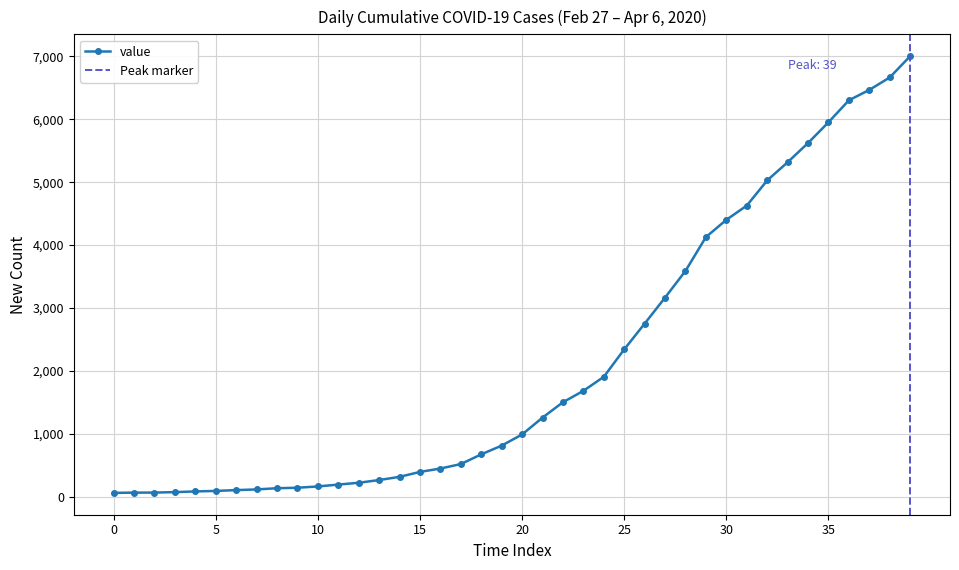

What is the greatest value displayed?

7002